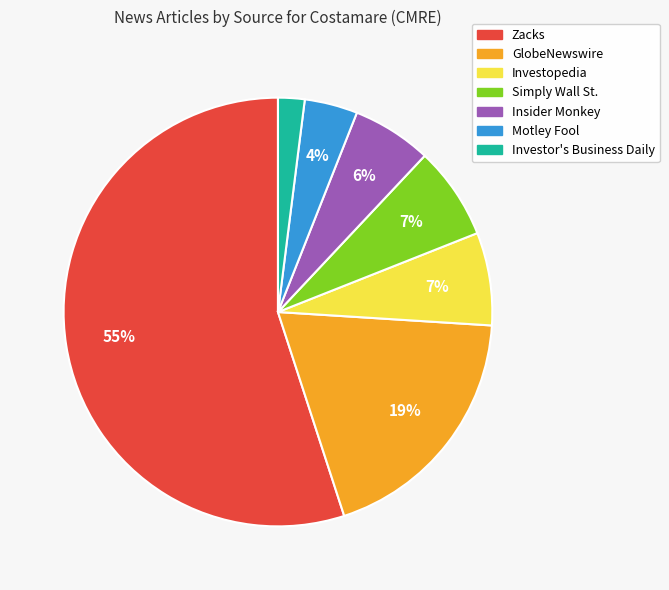

True or false: Simply Wall St. accounts for 2% of the total.

False